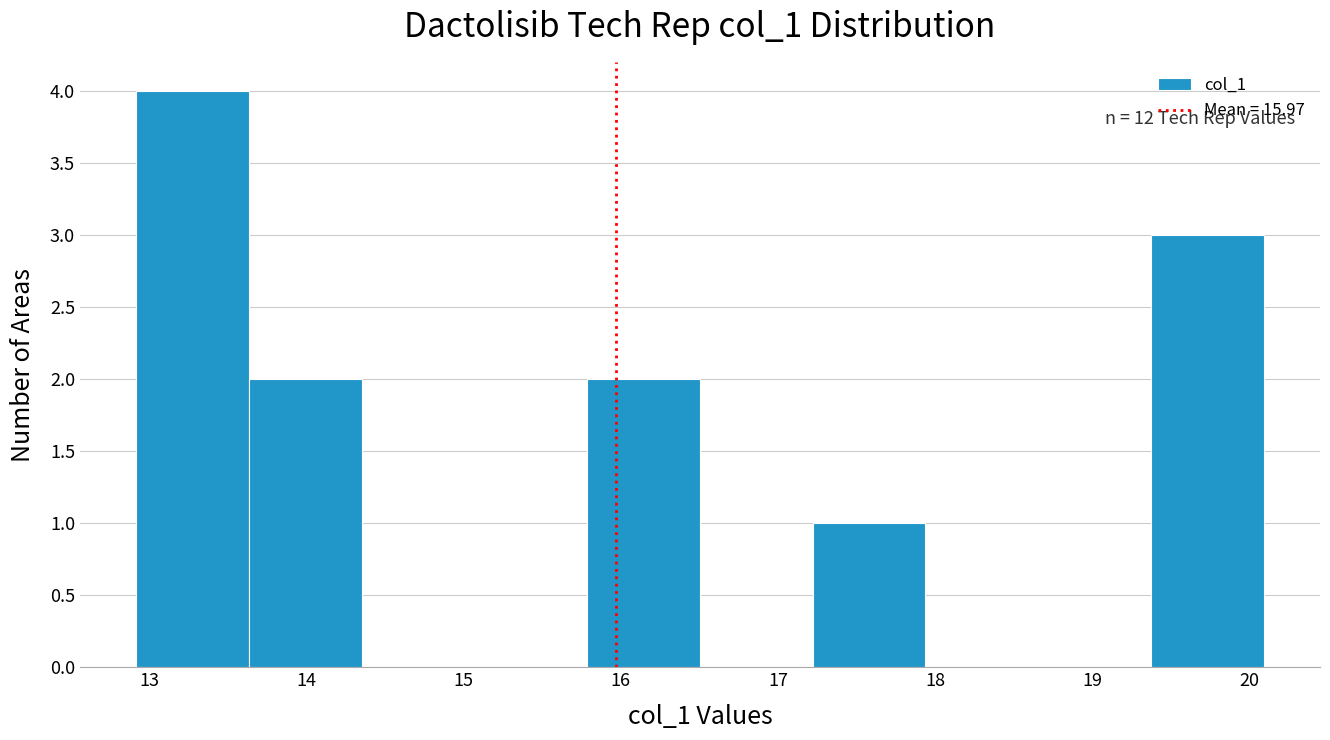

Over which range of the x-axis is the bar tallest?

12.9 to 13.6